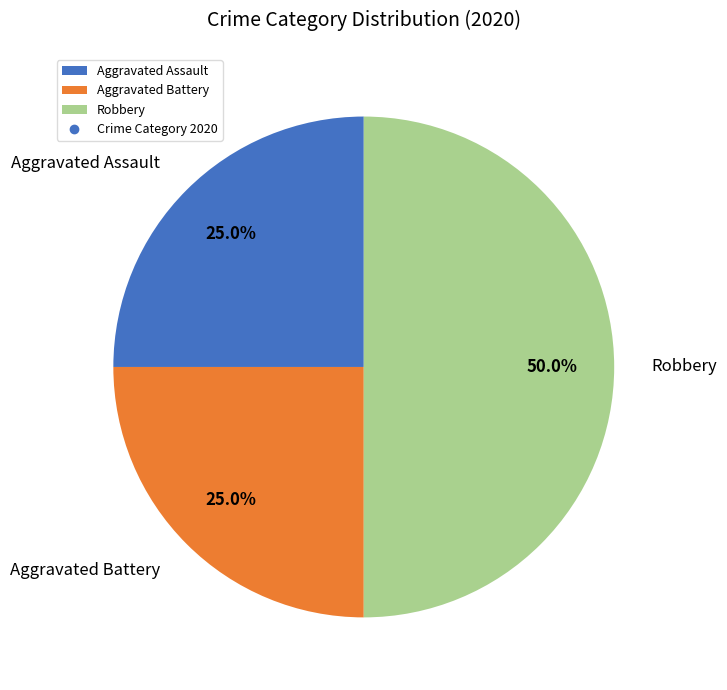

Approximately how many times larger is the value at Aggravated Battery compared to Aggravated Assault?

1.0